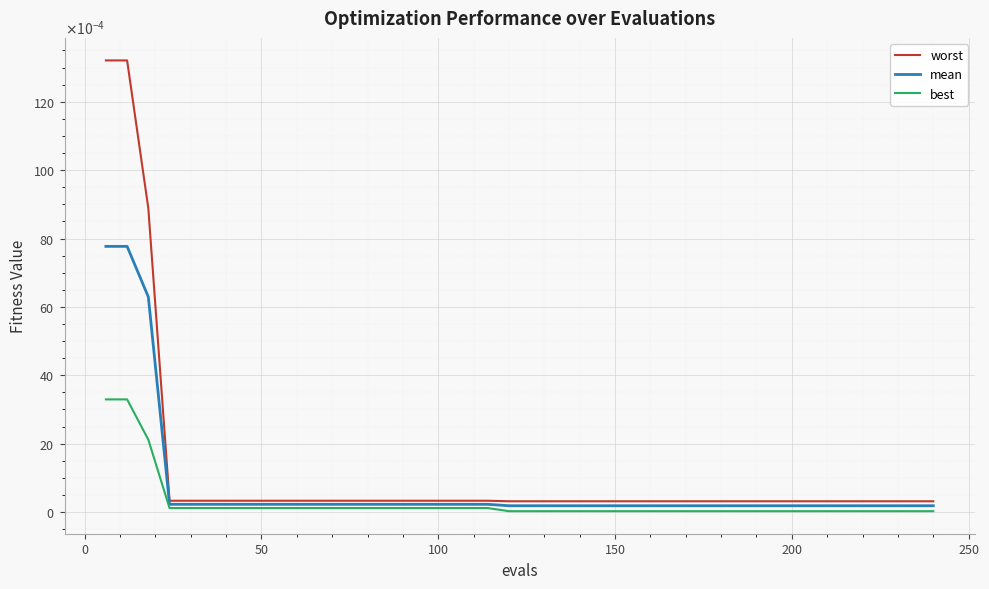

List the series in order of their peak value, lowest first.

best, mean, worst